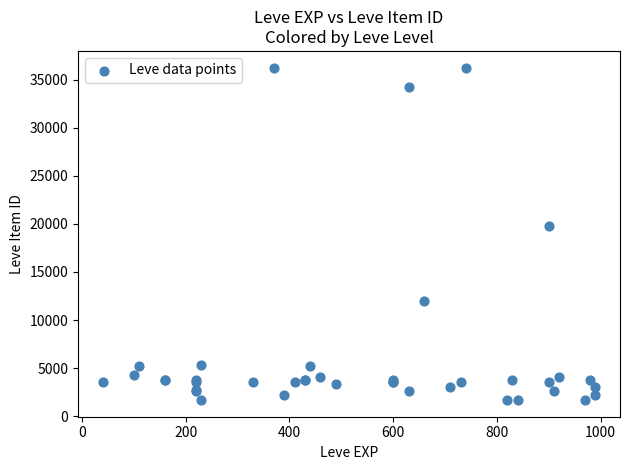

What Y value in the scatter plot is closest to 18967?

19744